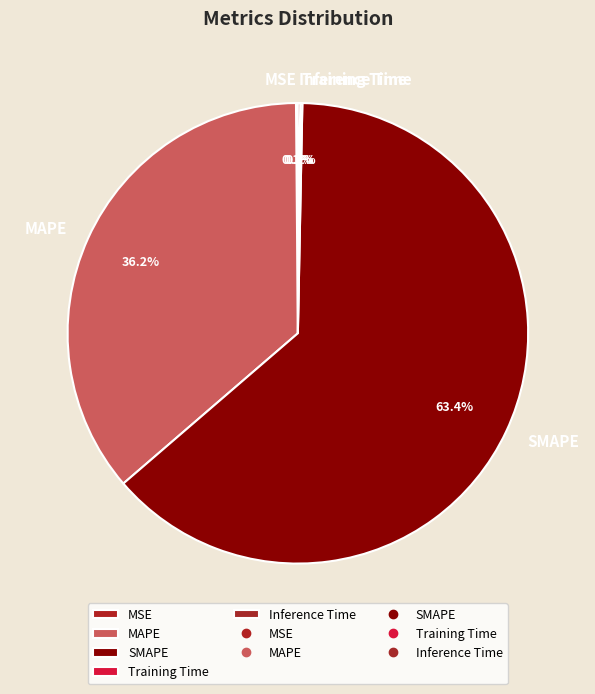

Does any single category account for the majority?

Yes